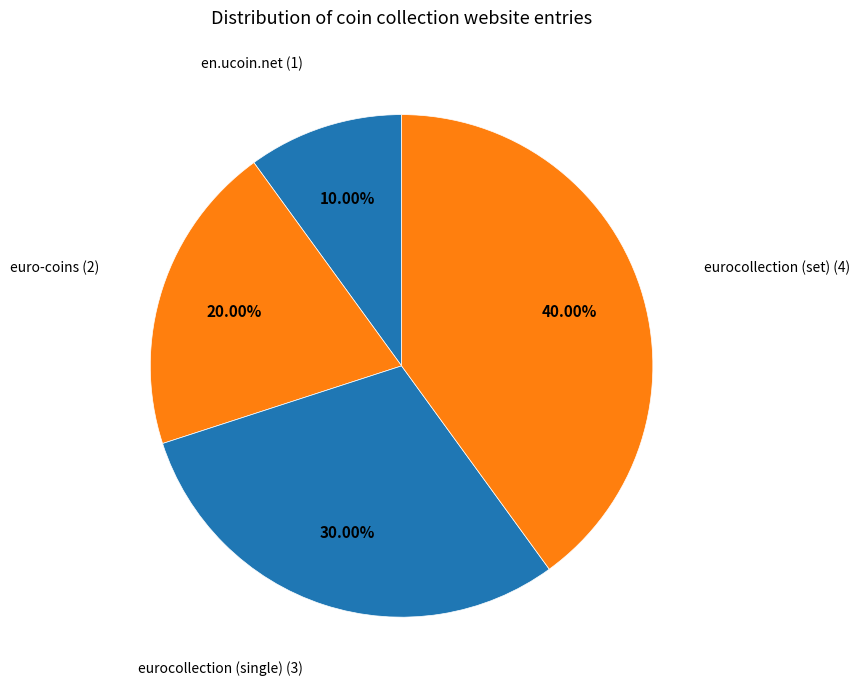

To the nearest percent, what is the difference between the largest and smallest slice percentages?

30%